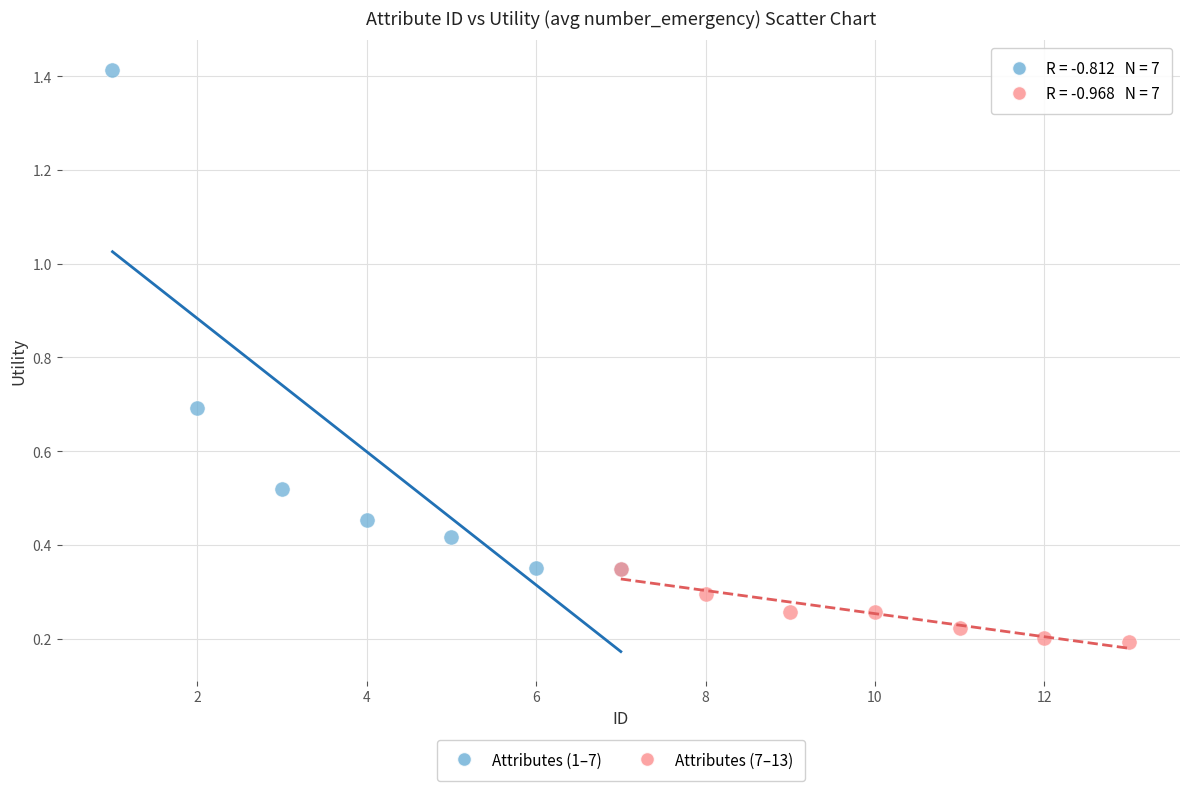

Which series reaches the minimum Y coordinate?

Attributes (7–13)